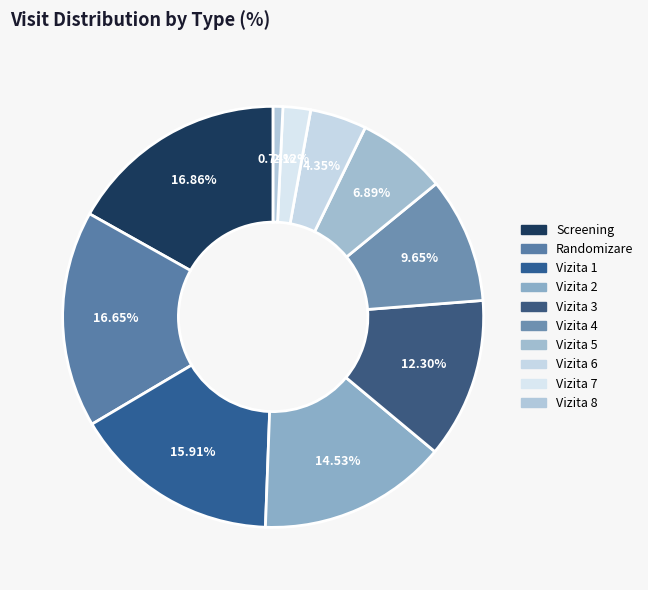

How many segments does this pie chart have?

10